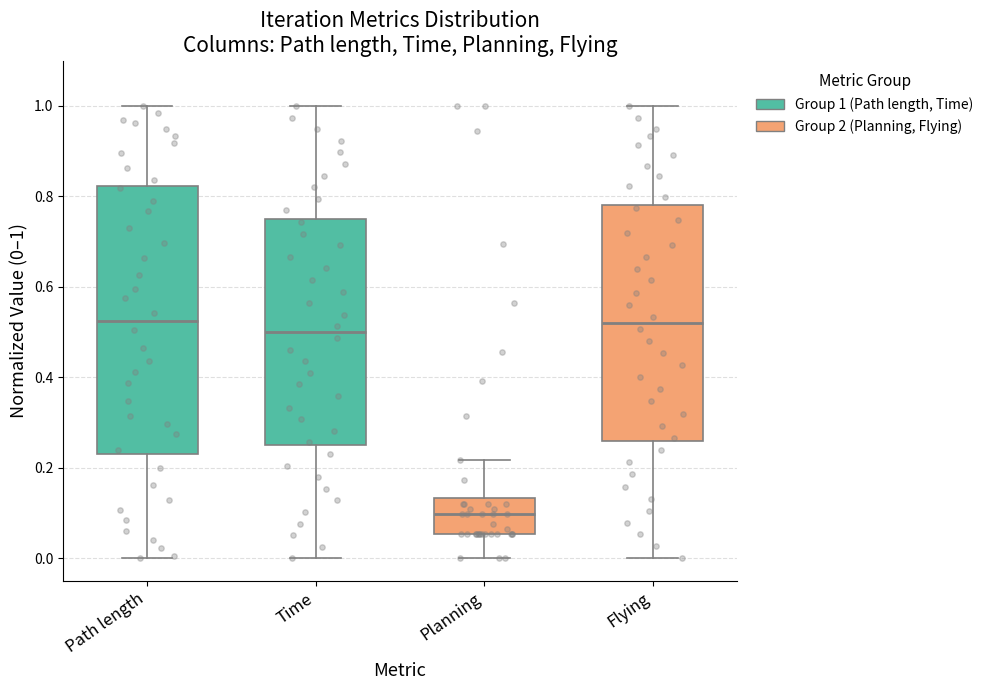

Comparing the boxes themselves (not the whiskers), which one is the tallest?

Path length